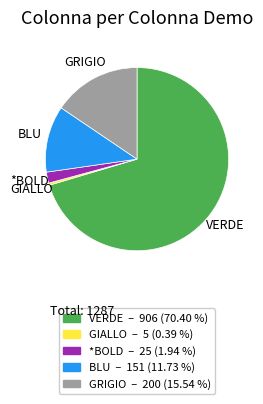

Between BLU and GRIGIO, which is larger?

GRIGIO